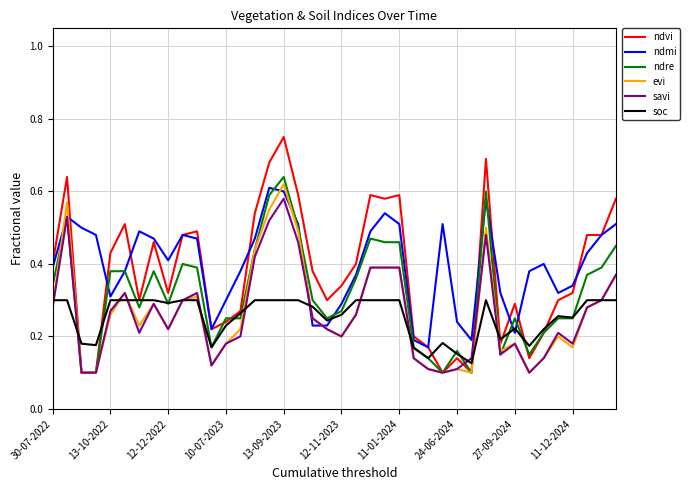

Which series has the largest range (max minus min)?

ndvi